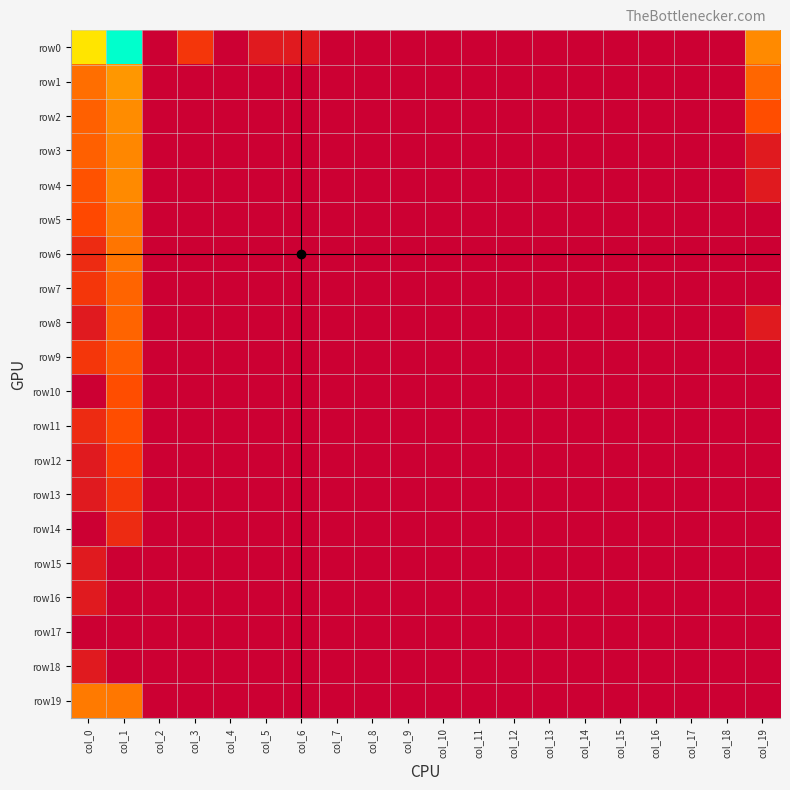

Reading left to right, transcribe all the data shown in this chart.

row0: col_0=5.7	col_1=8.5	col_2=0.0	col_3=1.4	col_4=0.0	col_5=0.7	col_6=0.7	col_7=0.0	col_8=0.0	col_9=0.0	col_10=0.0	col_11=0.0	col_12=0.0	col_13=0.0	col_14=0.0	col_15=0.0	col_16=0.0	col_17=0.0	col_18=0.0	col_19=3.5
row1: col_0=2.8	col_1=3.8	col_2=0.0	col_3=0.0	col_4=0.0	col_5=0.0	col_6=0.0	col_7=0.0	col_8=0.0	col_9=0.0	col_10=0.0	col_11=0.0	col_12=0.0	col_13=0.0	col_14=0.0	col_15=0.0	col_16=0.0	col_17=0.0	col_18=0.0	col_19=2.6
row2: col_0=2.4	col_1=3.5	col_2=0.0	col_3=0.0	col_4=0.0	col_5=0.0	col_6=0.0	col_7=0.0	col_8=0.0	col_9=0.0	col_10=0.0	col_11=0.0	col_12=0.0	col_13=0.0	col_14=0.0	col_15=0.0	col_16=0.0	col_17=0.0	col_18=0.0	col_19=1.9
row3: col_0=2.4	col_1=3.4	col_2=0.0	col_3=0.0	col_4=0.0	col_5=0.0	col_6=0.0	col_7=0.0	col_8=0.0	col_9=0.0	col_10=0.0	col_11=0.0	col_12=0.0	col_13=0.0	col_14=0.0	col_15=0.0	col_16=0.0	col_17=0.0	col_18=0.0	col_19=0.7
row4: col_0=2.1	col_1=3.5	col_2=0.0	col_3=0.0	col_4=0.0	col_5=0.0	col_6=0.0	col_7=0.0	col_8=0.0	col_9=0.0	col_10=0.0	col_11=0.0	col_12=0.0	col_13=0.0	col_14=0.0	col_15=0.0	col_16=0.0	col_17=0.0	col_18=0.0	col_19=0.7
row5: col_0=1.8	col_1=3.1	col_2=0.0	col_3=0.0	col_4=0.0	col_5=0.0	col_6=0.0	col_7=0.0	col_8=0.0	col_9=0.0	col_10=0.0	col_11=0.0	col_12=0.0	col_13=0.0	col_14=0.0	col_15=0.0	col_16=0.0	col_17=0.0	col_18=0.0	col_19=0.0
row6: col_0=1.1	col_1=2.9	col_2=0.0	col_3=0.0	col_4=0.0	col_5=0.0	col_6=0.0	col_7=0.0	col_8=0.0	col_9=0.0	col_10=0.0	col_11=0.0	col_12=0.0	col_13=0.0	col_14=0.0	col_15=0.0	col_16=0.0	col_17=0.0	col_18=0.0	col_19=0.0
row7: col_0=1.4	col_1=2.5	col_2=0.0	col_3=0.0	col_4=0.0	col_5=0.0	col_6=0.0	col_7=0.0	col_8=0.0	col_9=0.0	col_10=0.0	col_11=0.0	col_12=0.0	col_13=0.0	col_14=0.0	col_15=0.0	col_16=0.0	col_17=0.0	col_18=0.0	col_19=0.0
row8: col_0=0.7	col_1=2.5	col_2=0.0	col_3=0.0	col_4=0.0	col_5=0.0	col_6=0.0	col_7=0.0	col_8=0.0	col_9=0.0	col_10=0.0	col_11=0.0	col_12=0.0	col_13=0.0	col_14=0.0	col_15=0.0	col_16=0.0	col_17=0.0	col_18=0.0	col_19=0.7
row9: col_0=1.4	col_1=2.3	col_2=0.0	col_3=0.0	col_4=0.0	col_5=0.0	col_6=0.0	col_7=0.0	col_8=0.0	col_9=0.0	col_10=0.0	col_11=0.0	col_12=0.0	col_13=0.0	col_14=0.0	col_15=0.0	col_16=0.0	col_17=0.0	col_18=0.0	col_19=0.0
row10: col_0=0.0	col_1=1.9	col_2=0.0	col_3=0.0	col_4=0.0	col_5=0.0	col_6=0.0	col_7=0.0	col_8=0.0	col_9=0.0	col_10=0.0	col_11=0.0	col_12=0.0	col_13=0.0	col_14=0.0	col_15=0.0	col_16=0.0	col_17=0.0	col_18=0.0	col_19=0.0
row11: col_0=1.1	col_1=1.9	col_2=0.0	col_3=0.0	col_4=0.0	col_5=0.0	col_6=0.0	col_7=0.0	col_8=0.0	col_9=0.0	col_10=0.0	col_11=0.0	col_12=0.0	col_13=0.0	col_14=0.0	col_15=0.0	col_16=0.0	col_17=0.0	col_18=0.0	col_19=0.0
row12: col_0=0.7	col_1=1.6	col_2=0.0	col_3=0.0	col_4=0.0	col_5=0.0	col_6=0.0	col_7=0.0	col_8=0.0	col_9=0.0	col_10=0.0	col_11=0.0	col_12=0.0	col_13=0.0	col_14=0.0	col_15=0.0	col_16=0.0	col_17=0.0	col_18=0.0	col_19=0.0
row13: col_0=0.7	col_1=1.4	col_2=0.0	col_3=0.0	col_4=0.0	col_5=0.0	col_6=0.0	col_7=0.0	col_8=0.0	col_9=0.0	col_10=0.0	col_11=0.0	col_12=0.0	col_13=0.0	col_14=0.0	col_15=0.0	col_16=0.0	col_17=0.0	col_18=0.0	col_19=0.0
row14: col_0=0.0	col_1=1.1	col_2=0.0	col_3=0.0	col_4=0.0	col_5=0.0	col_6=0.0	col_7=0.0	col_8=0.0	col_9=0.0	col_10=0.0	col_11=0.0	col_12=0.0	col_13=0.0	col_14=0.0	col_15=0.0	col_16=0.0	col_17=0.0	col_18=0.0	col_19=0.0
row15: col_0=0.7	col_1=0.0	col_2=0.0	col_3=0.0	col_4=0.0	col_5=0.0	col_6=0.0	col_7=0.0	col_8=0.0	col_9=0.0	col_10=0.0	col_11=0.0	col_12=0.0	col_13=0.0	col_14=0.0	col_15=0.0	col_16=0.0	col_17=0.0	col_18=0.0	col_19=0.0
row16: col_0=0.7	col_1=0.0	col_2=0.0	col_3=0.0	col_4=0.0	col_5=0.0	col_6=0.0	col_7=0.0	col_8=0.0	col_9=0.0	col_10=0.0	col_11=0.0	col_12=0.0	col_13=0.0	col_14=0.0	col_15=0.0	col_16=0.0	col_17=0.0	col_18=0.0	col_19=0.0
row17: col_0=0.0	col_1=0.0	col_2=0.0	col_3=0.0	col_4=0.0	col_5=0.0	col_6=0.0	col_7=0.0	col_8=0.0	col_9=0.0	col_10=0.0	col_11=0.0	col_12=0.0	col_13=0.0	col_14=0.0	col_15=0.0	col_16=0.0	col_17=0.0	col_18=0.0	col_19=0.0
row18: col_0=0.7	col_1=0.0	col_2=0.0	col_3=0.0	col_4=0.0	col_5=0.0	col_6=0.0	col_7=0.0	col_8=0.0	col_9=0.0	col_10=0.0	col_11=0.0	col_12=0.0	col_13=0.0	col_14=0.0	col_15=0.0	col_16=0.0	col_17=0.0	col_18=0.0	col_19=0.0
row19: col_0=3.0	col_1=3.0	col_2=0.0	col_3=0.0	col_4=0.0	col_5=0.0	col_6=0.0	col_7=0.0	col_8=0.0	col_9=0.0	col_10=0.0	col_11=0.0	col_12=0.0	col_13=0.0	col_14=0.0	col_15=0.0	col_16=0.0	col_17=0.0	col_18=0.0	col_19=0.0